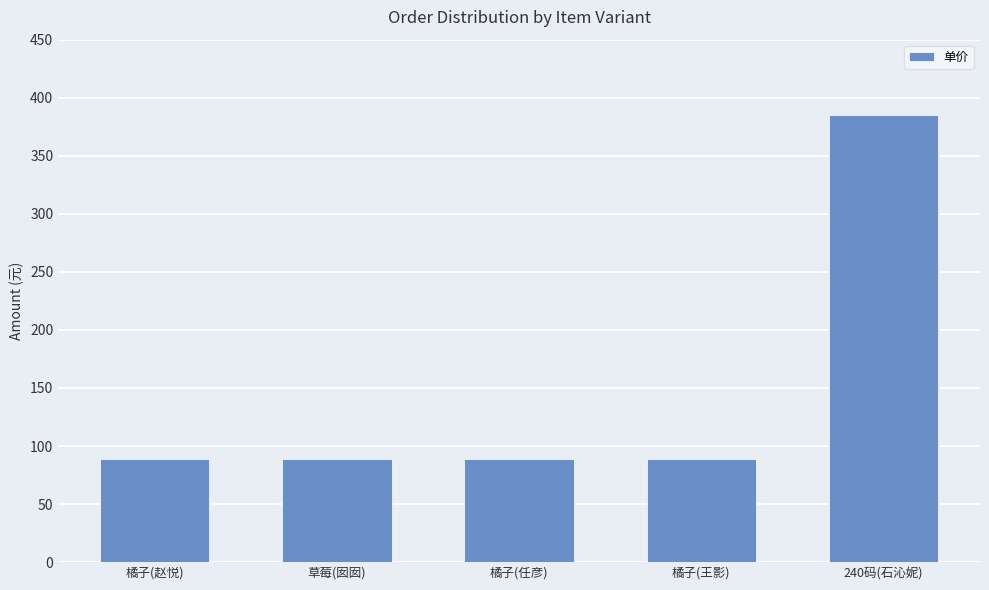

What is the label of the 2nd bar from the left?

草莓(囡囡)